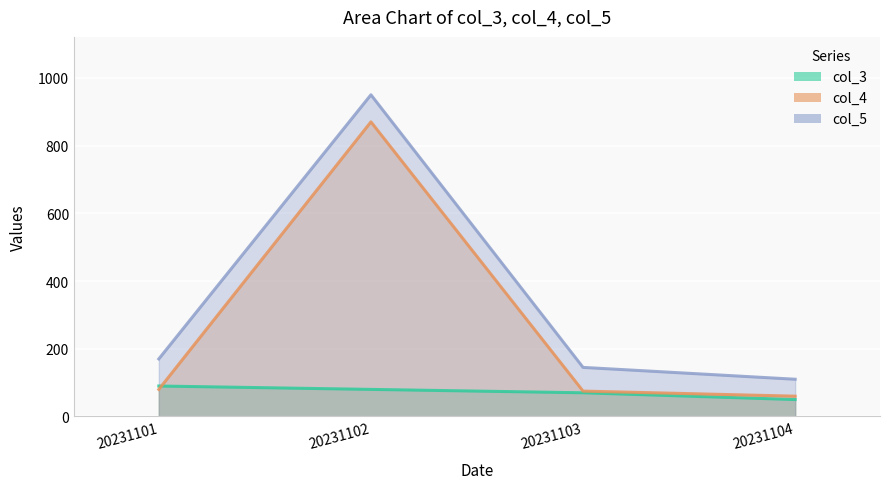

True or false: col_5 has a value of 170 at 20231101.

True